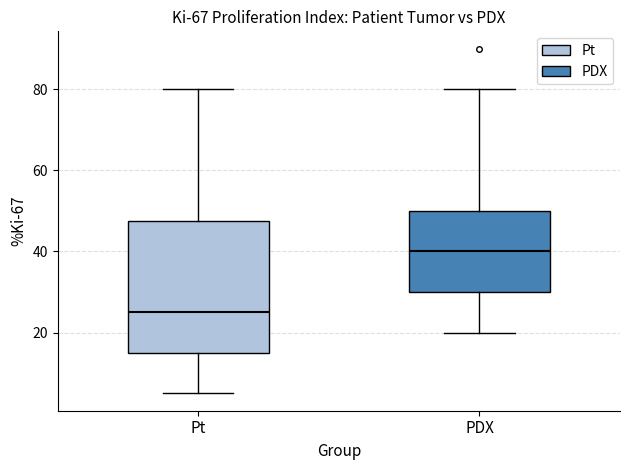

Reading left to right, transcribe this box plot: for each box, give where its median line is, the range the box spans, and where its two whiskers end, as read against the y-axis. The values are not printed on the chart, so give them approximately, as read against the axis.

Pt: median 26, box 16 to 48, whiskers 6 to 80
PDX: median 40, box 30 to 50, whiskers 20 to 80